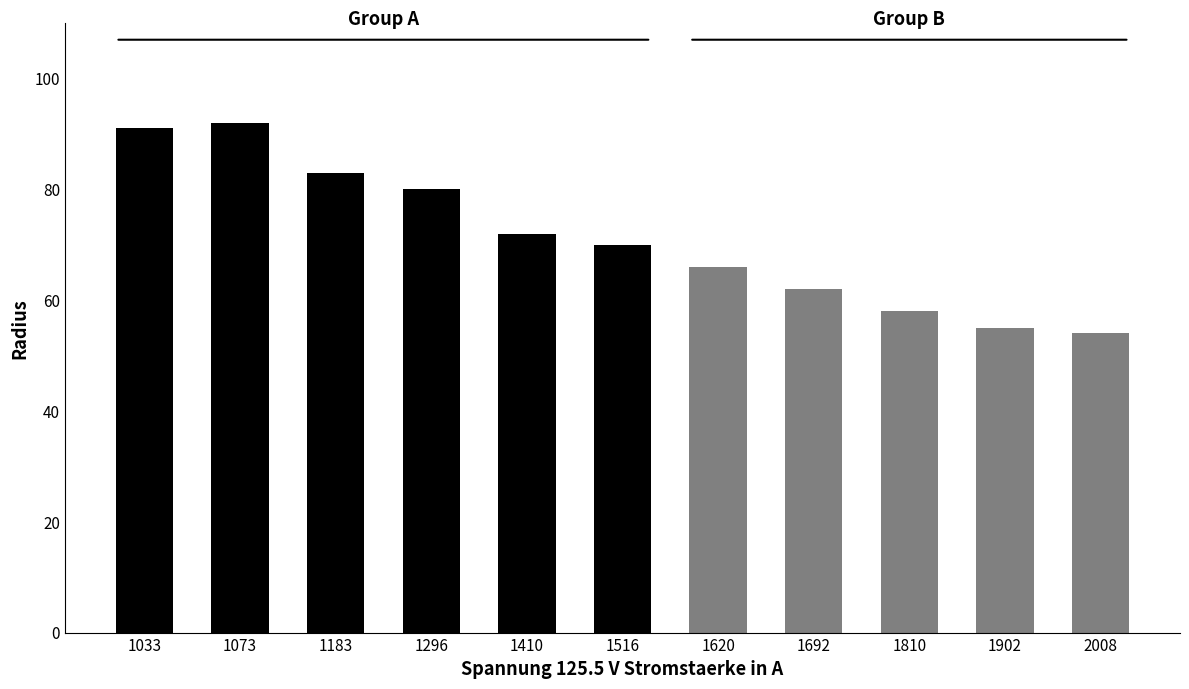

What is the difference between the values at 1296 and 1516?

10